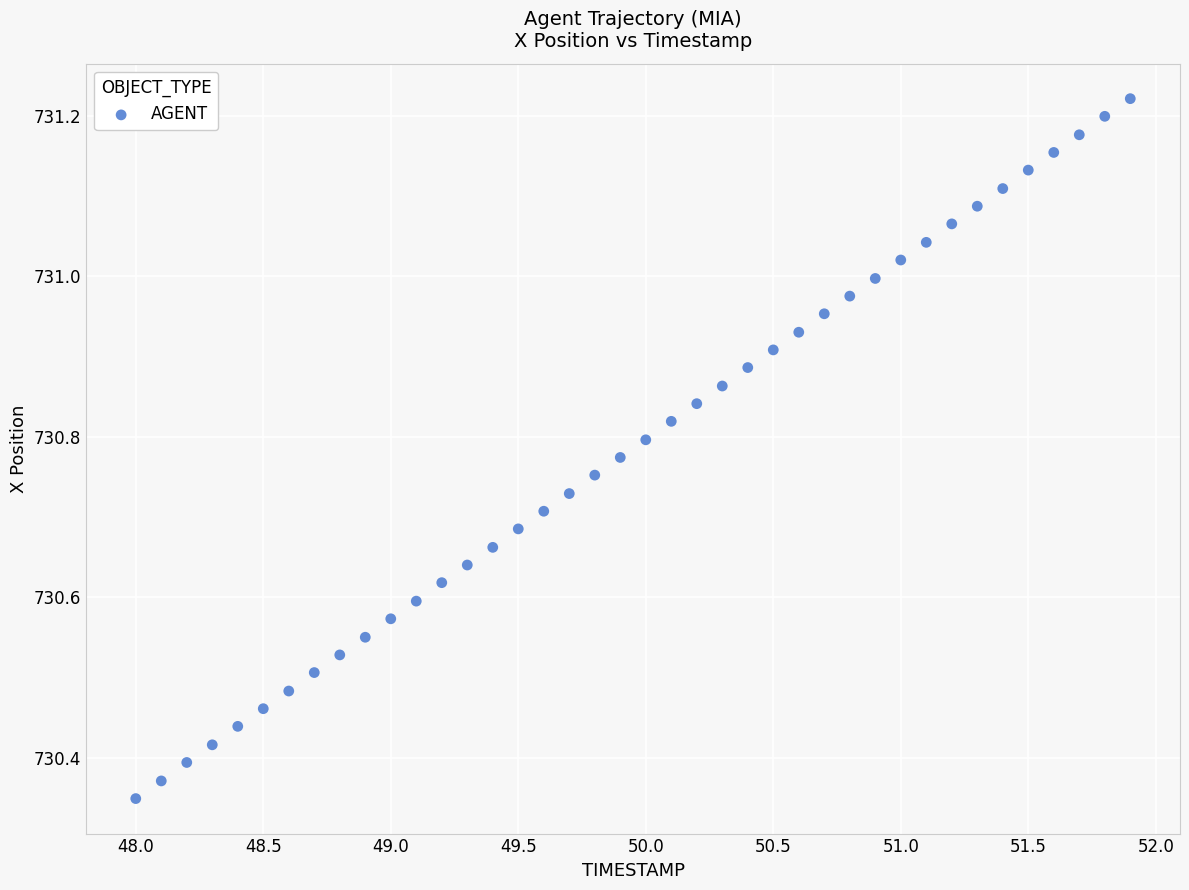

What is the range of X values (max minus min)?

3.9